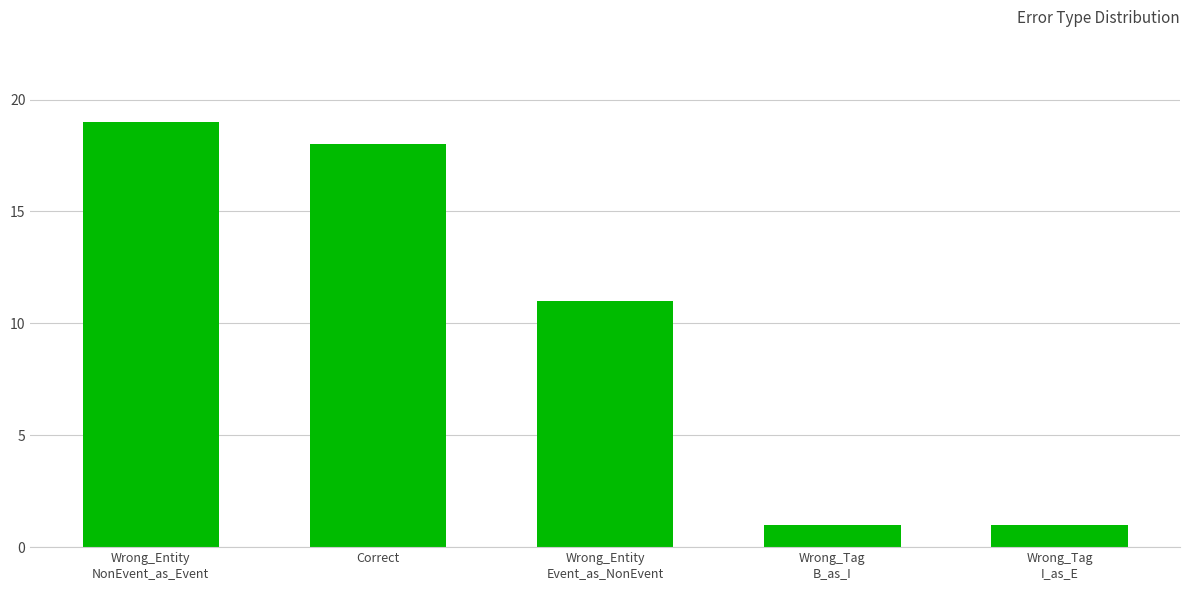

Reading left to right, extract all data points from this chart.

19	18	11	1	1